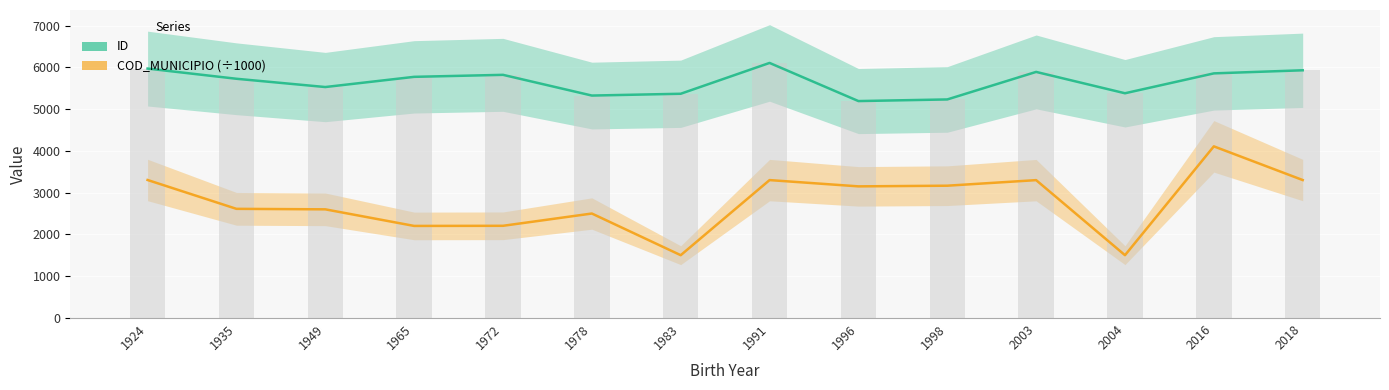

How many values in the ID series exceed 5774?

6